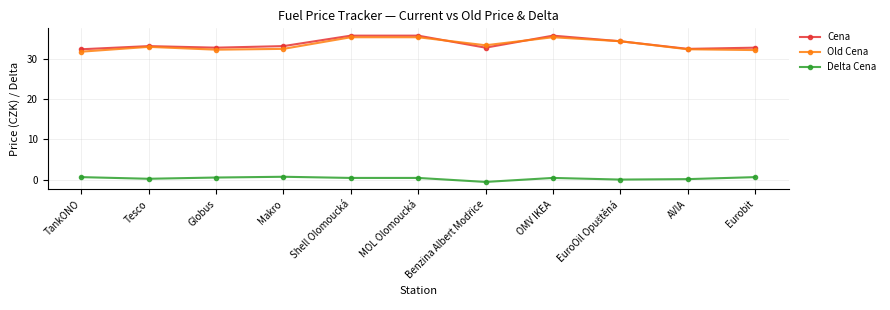

Does the chart have visible grid lines?

Yes